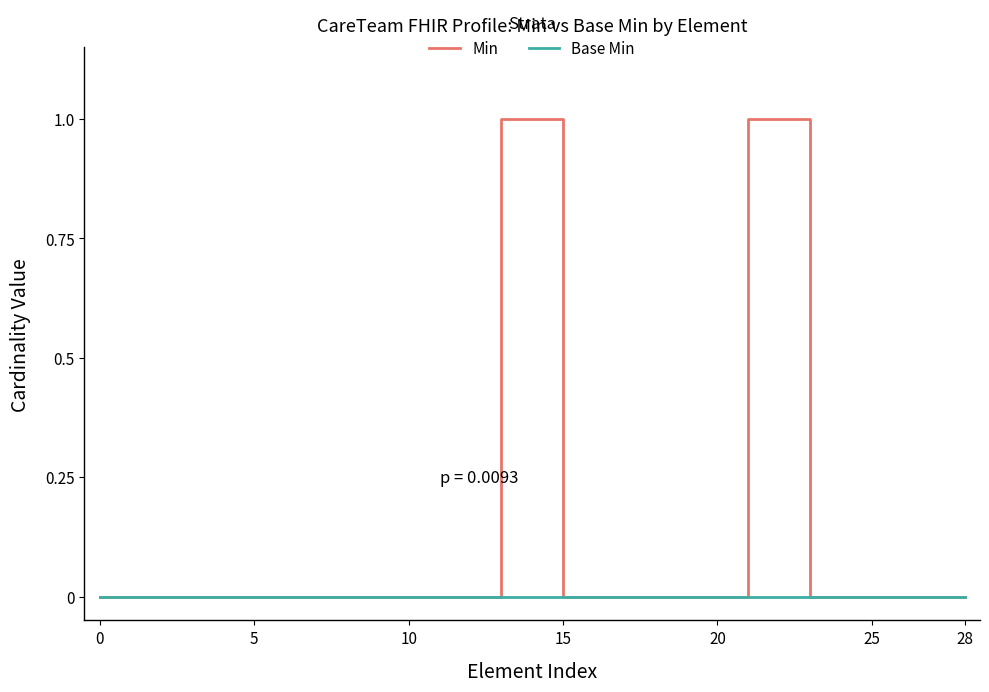

Which series has the widest spread of values?

Min